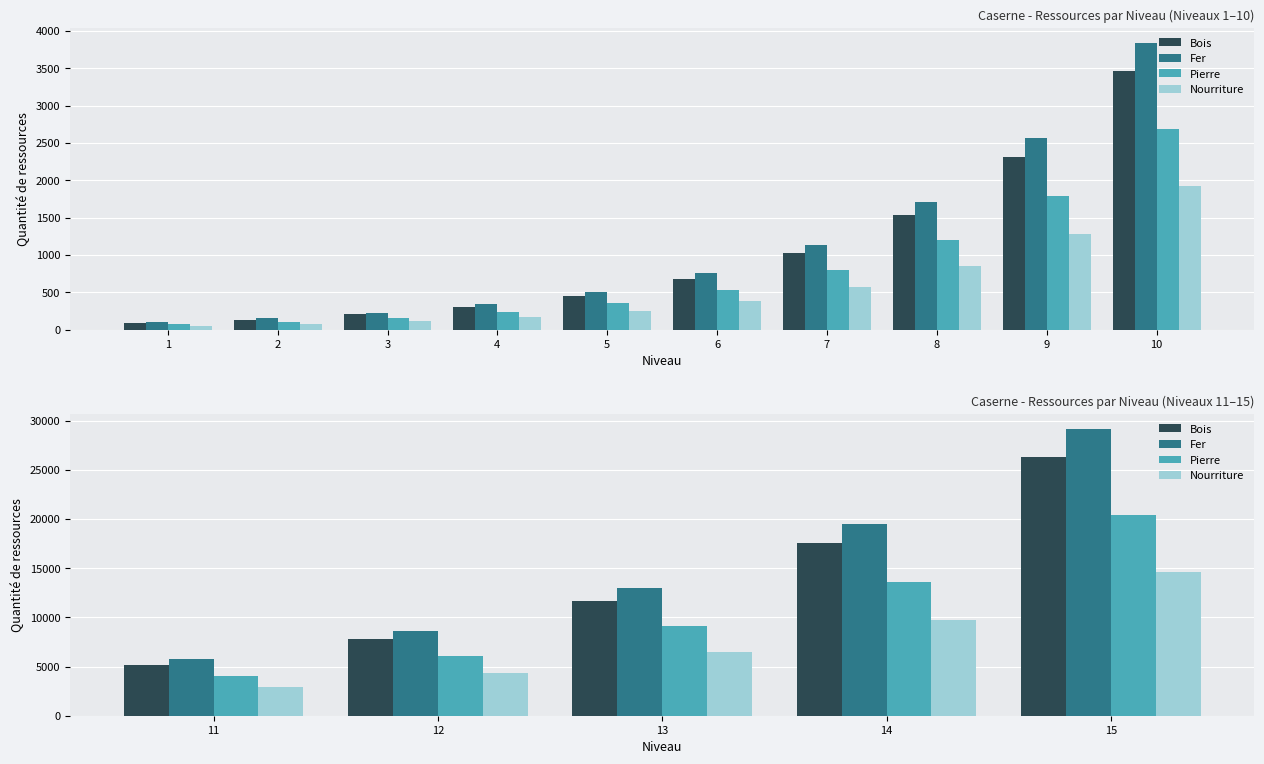

Count the number of data series in this chart.

4